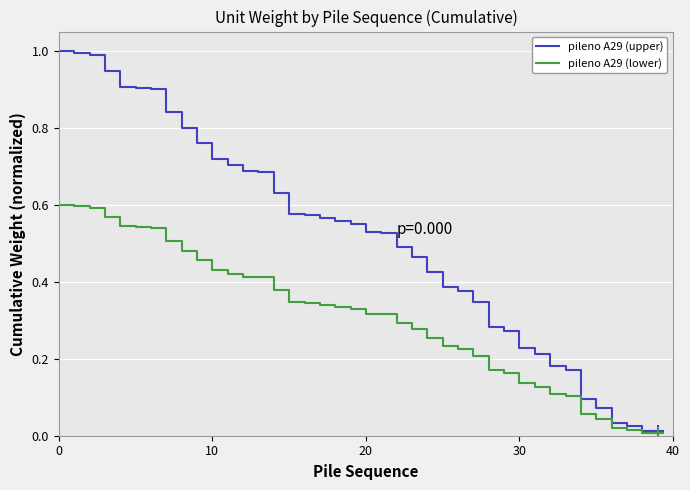

Rank the series by their average value, from highest to lowest.

pileno A29 (upper), pileno A29 (lower)